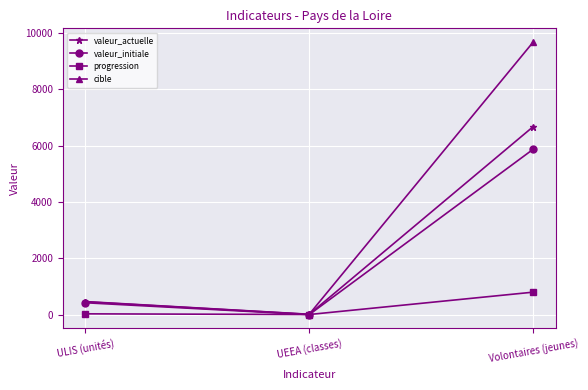

What is the label of the 3rd point from the right?

ULIS (unités)